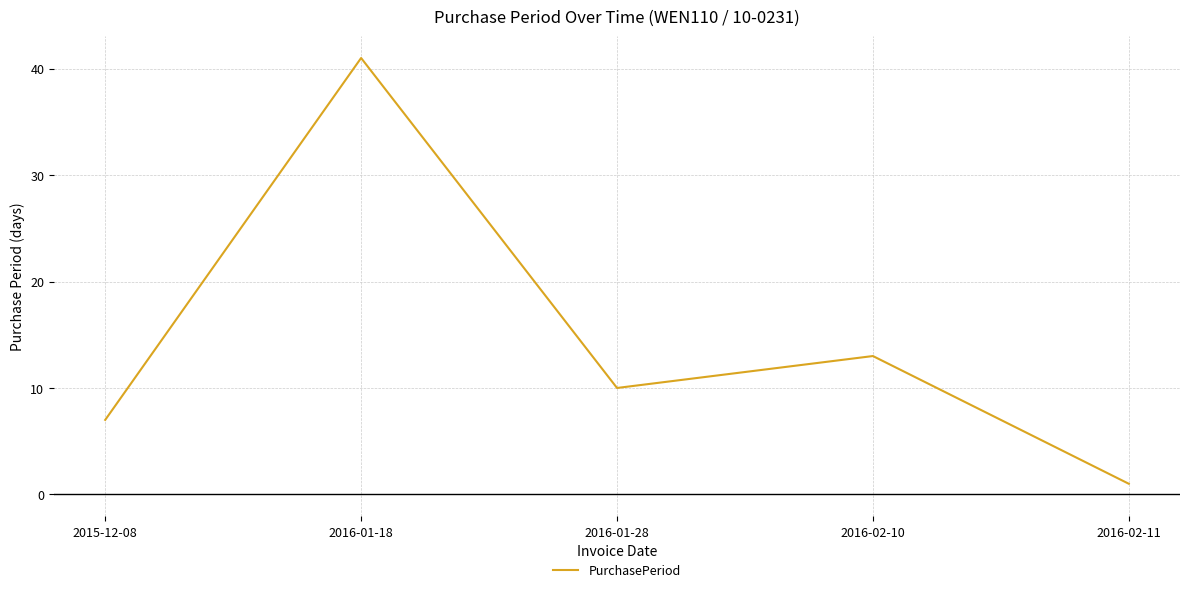

What position from the left is 2016-02-11?

5